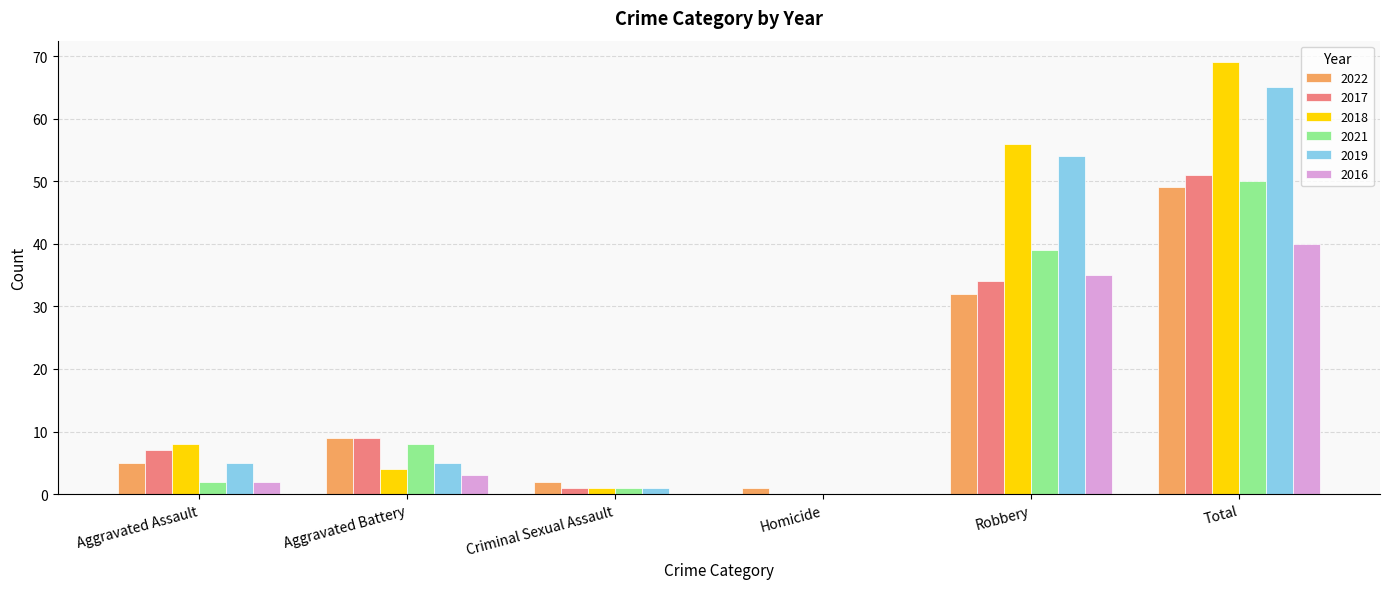

Where is 2022 nearest to the value 25?

Robbery